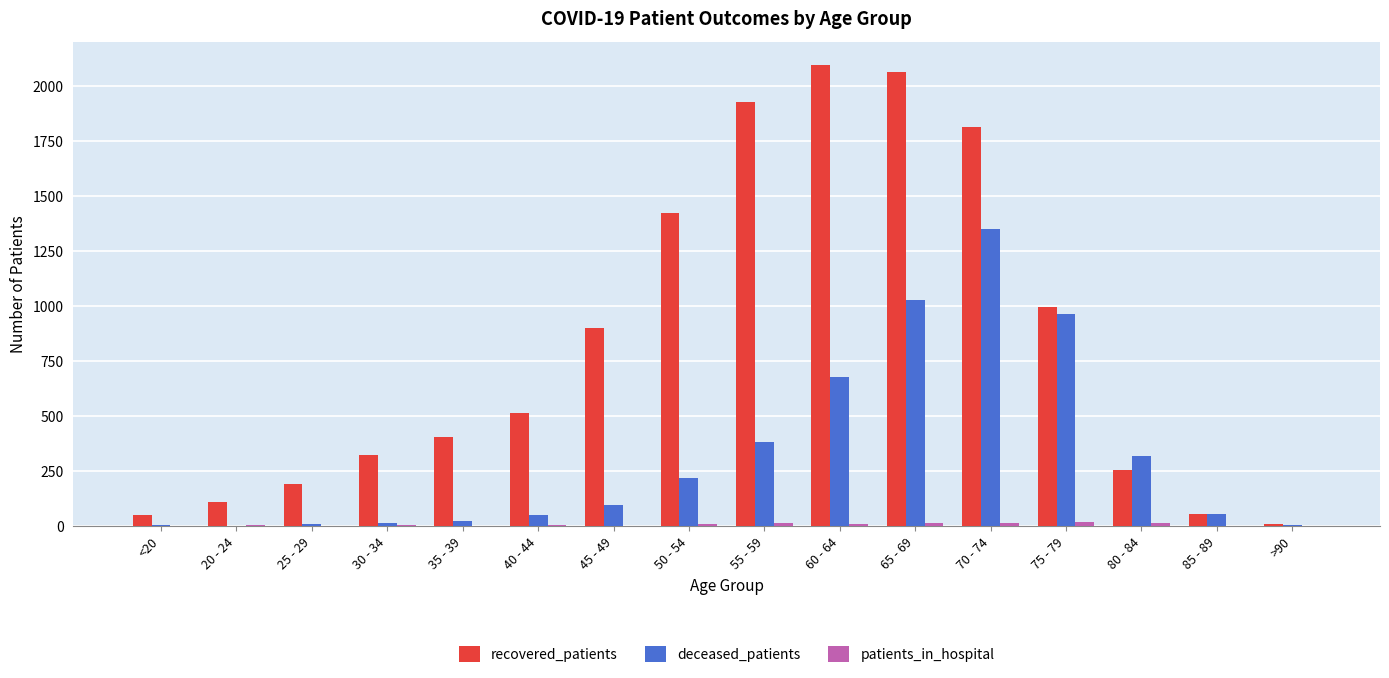

What is the average value of the deceased_patients series?

326